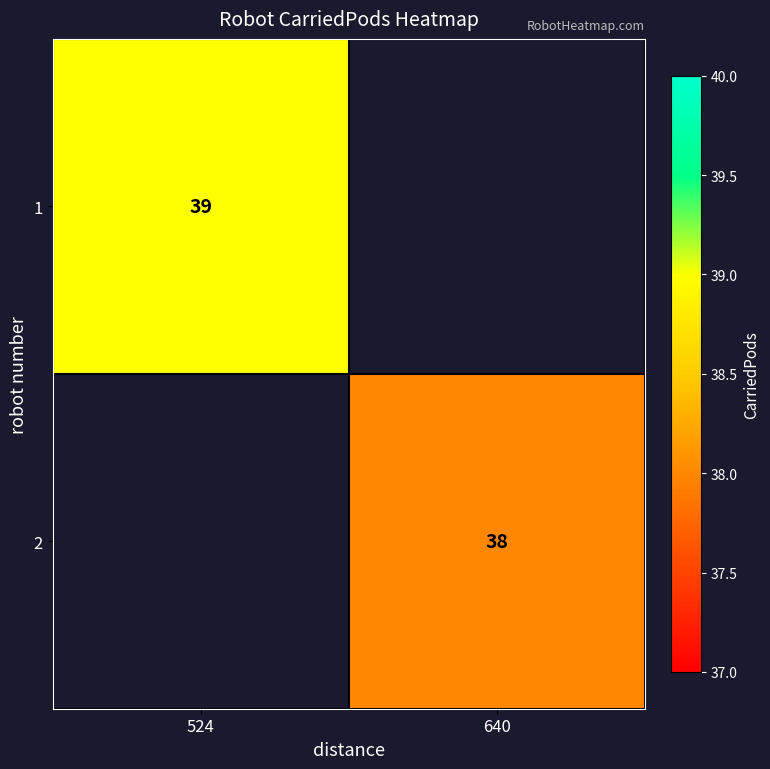

True or false: 2 has a value of 52.7 at 640.

False